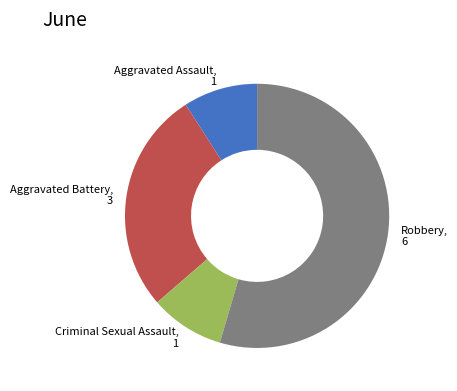

Between Criminal Sexual Assault and Robbery, which is larger?

Robbery